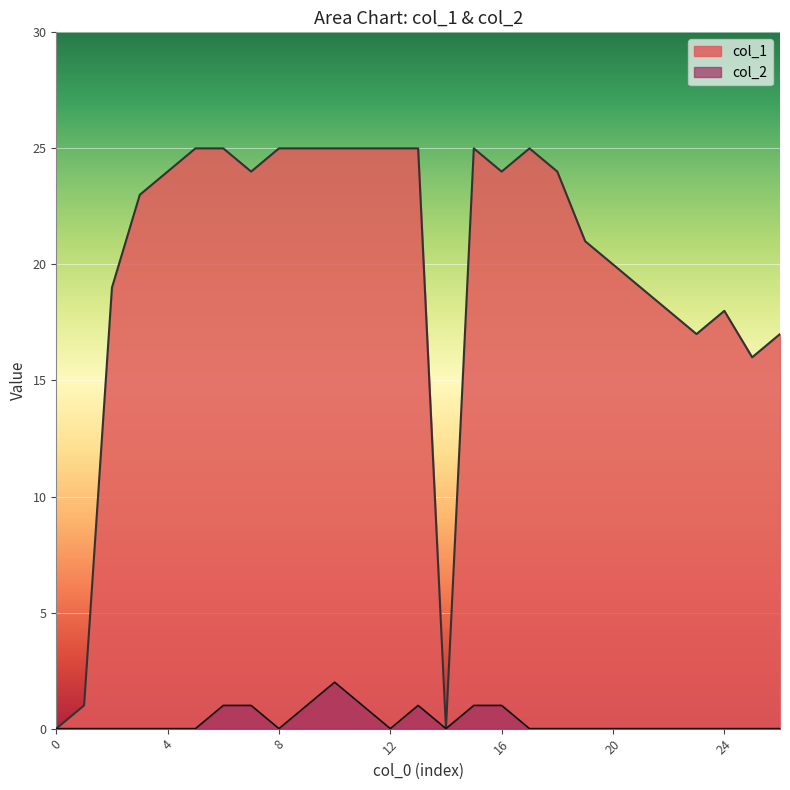

Which series has the widest spread of values?

col_1